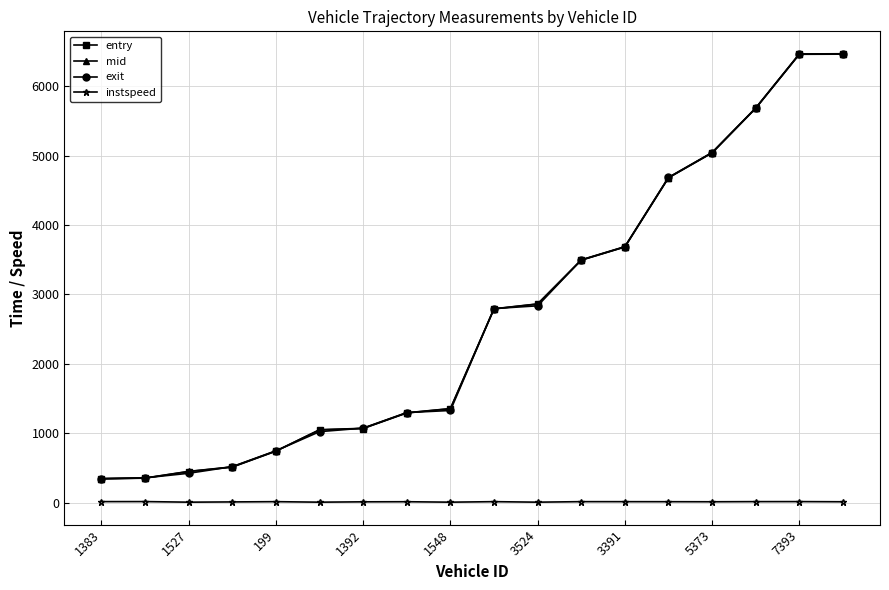

What are all the series names shown in the legend?

entry, mid, exit, instspeed